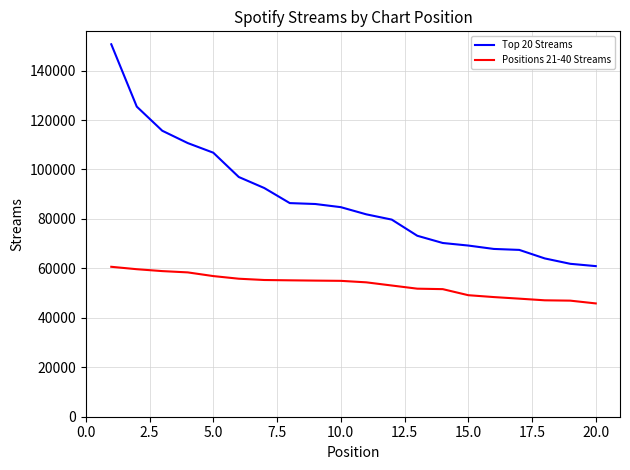

What is the lowest value of the Top 20 Streams series?

60916